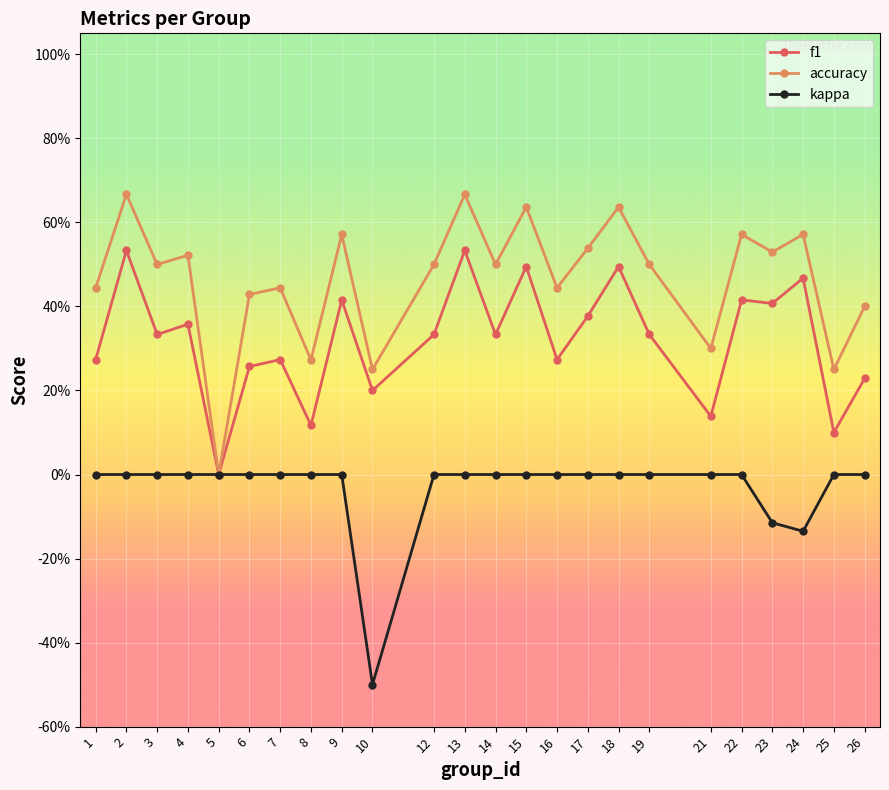

What are all the series names shown in the legend?

f1, accuracy, kappa